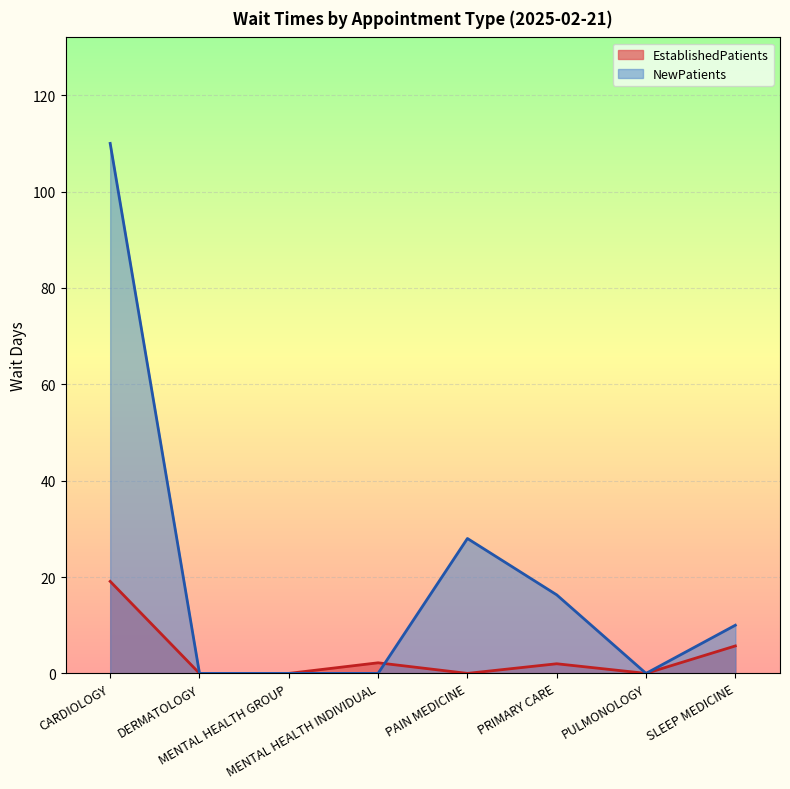

At which category does EstablishedPatients reach its first local valley?

PAIN MEDICINE